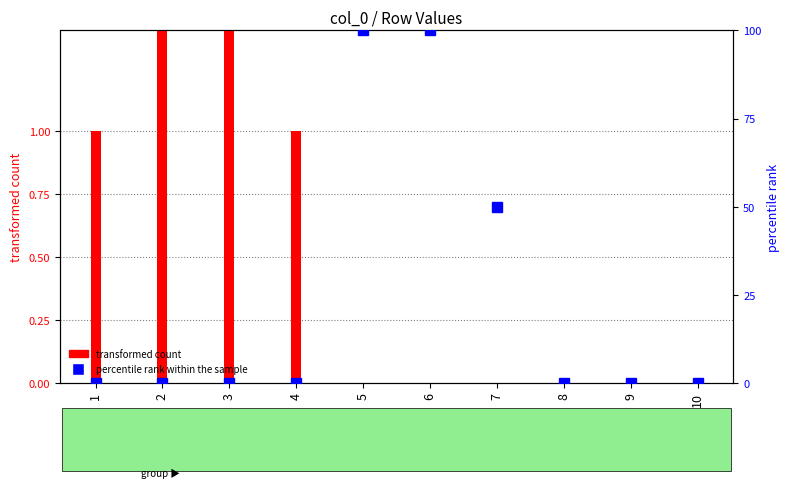

Between 4 and 6, which series saw the biggest shift?

percentile rank within the sample